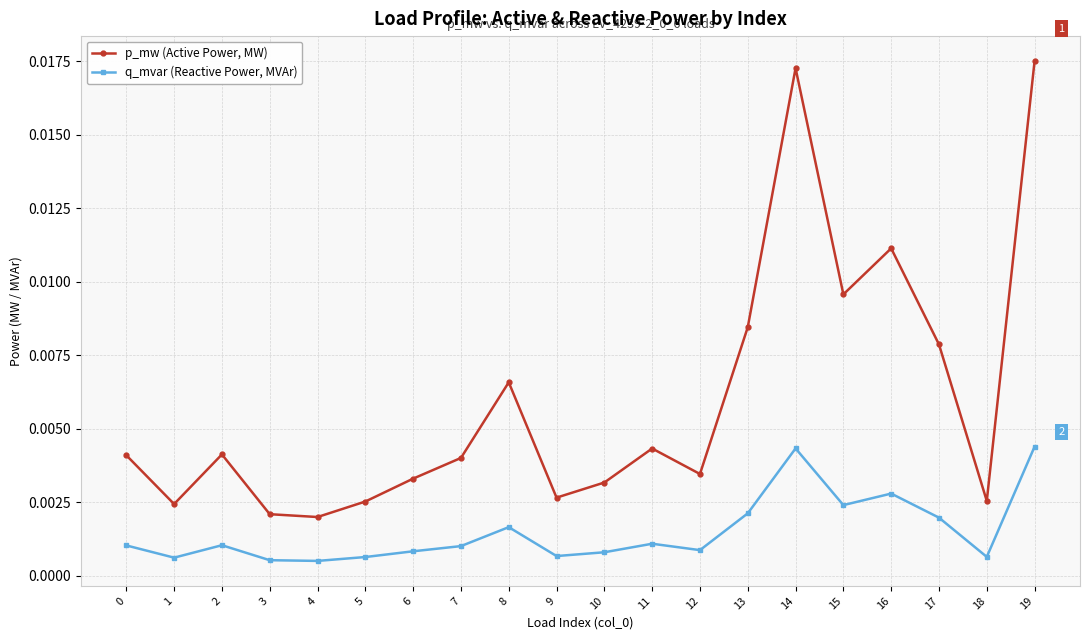

True or false: q_mvar (Reactive Power, MVAr) and p_mw (Active Power, MW) intersect in this chart.

False